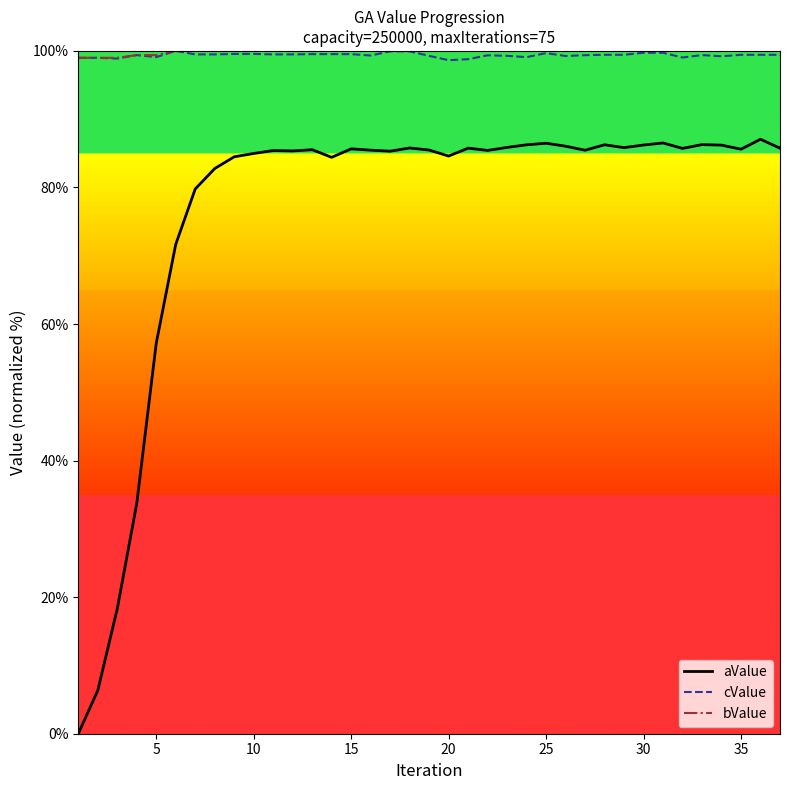

True or false: cValue and aValue intersect in this chart.

False